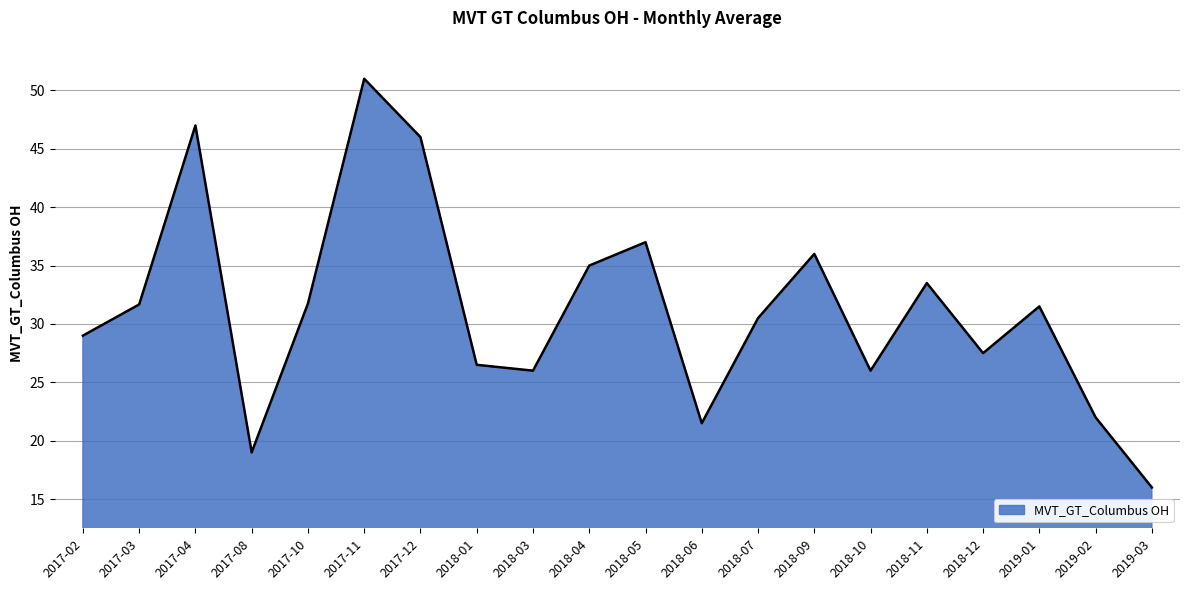

What position from the right is 2018-07?

8